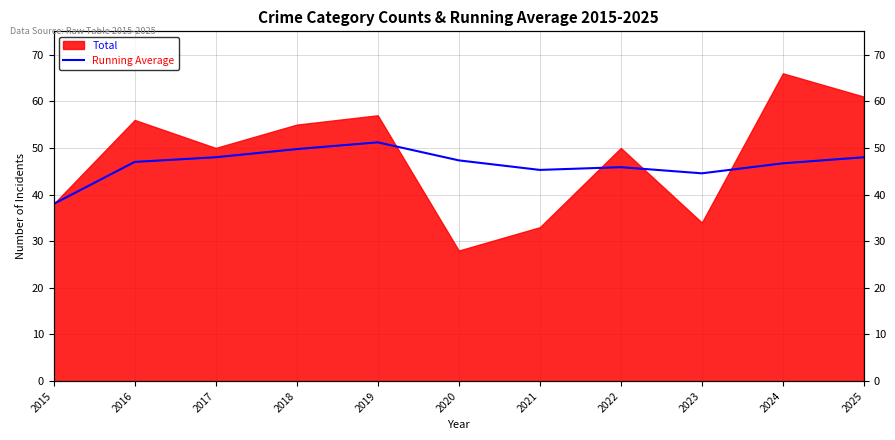

What is the sum of all values?

511.7